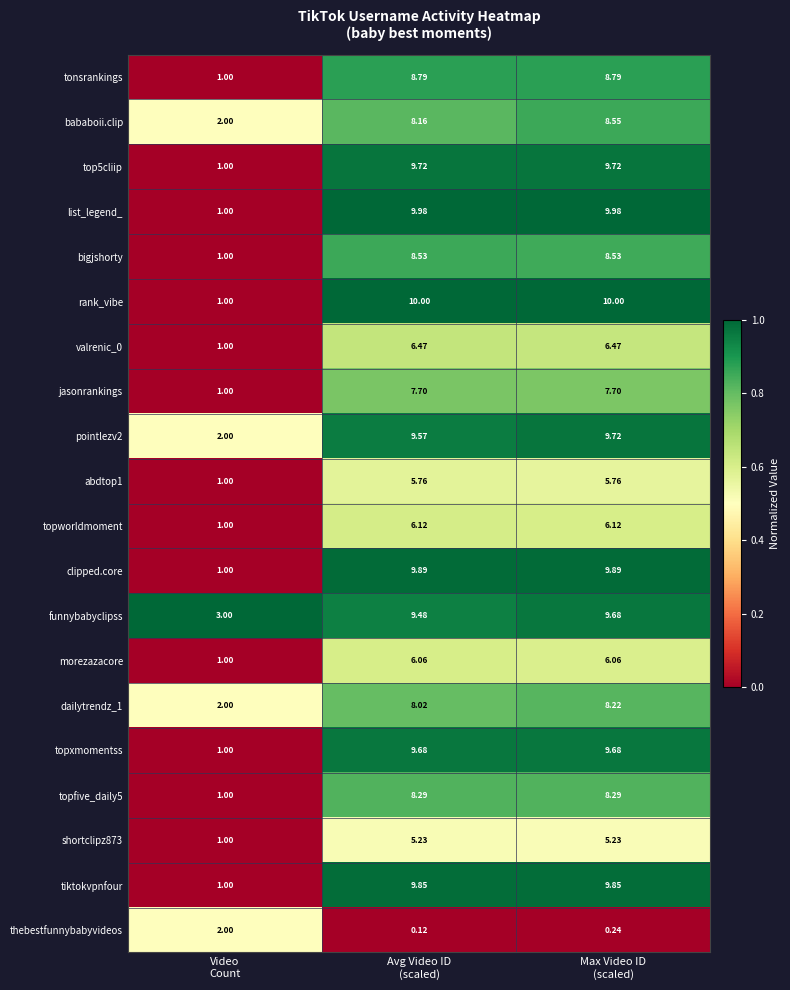

Which series has the largest range (max minus min)?

rank_vibe